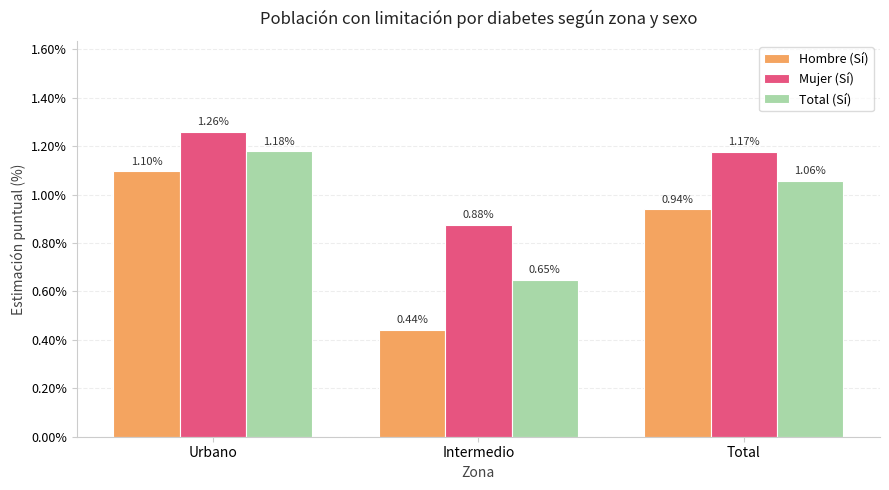

Which series has the largest range (max minus min)?

Hombre (Sí)